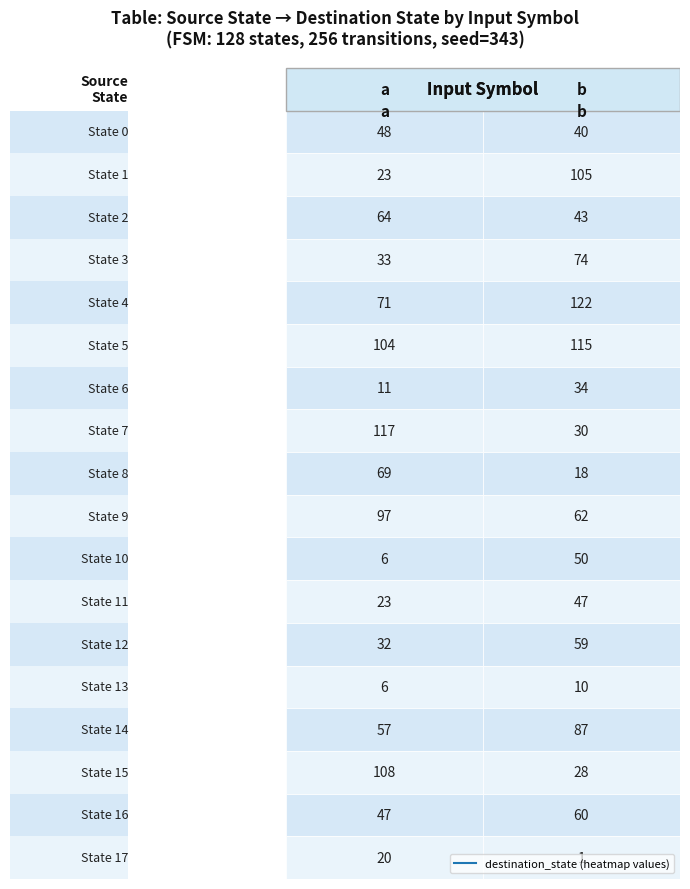

Rank the categories by 15 value from lowest to highest.

1, 0